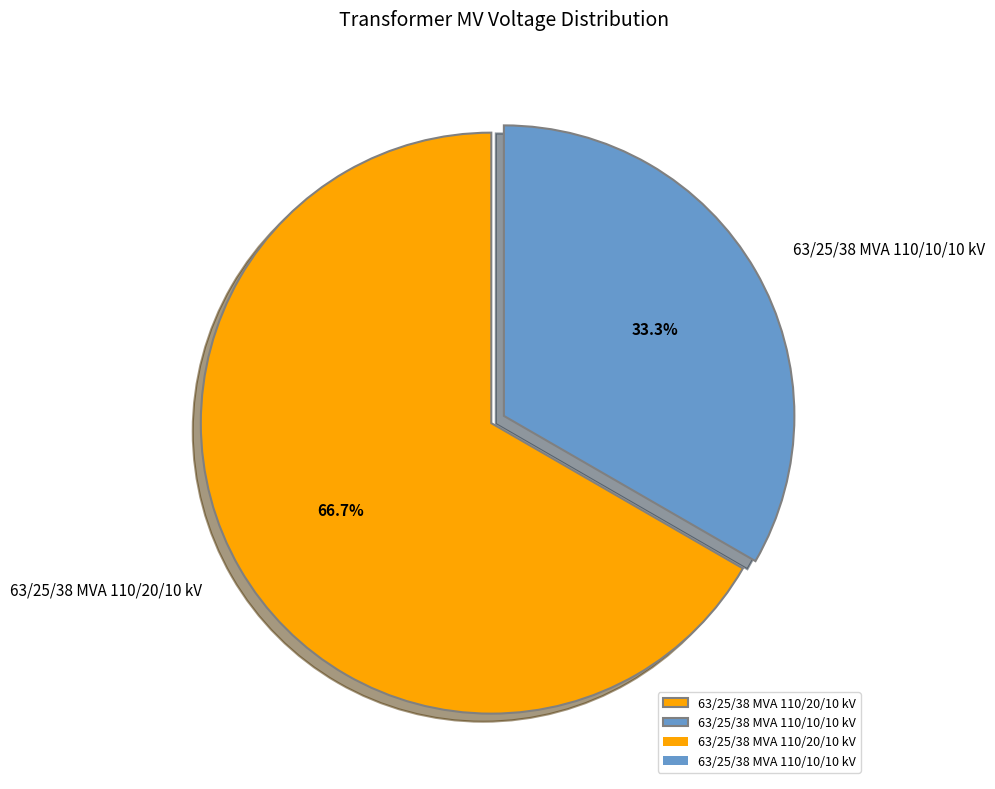

Combined, do 63/25/38 MVA 110/20/10 kV and 63/25/38 MVA 110/10/10 kV account for over 50%?

Yes